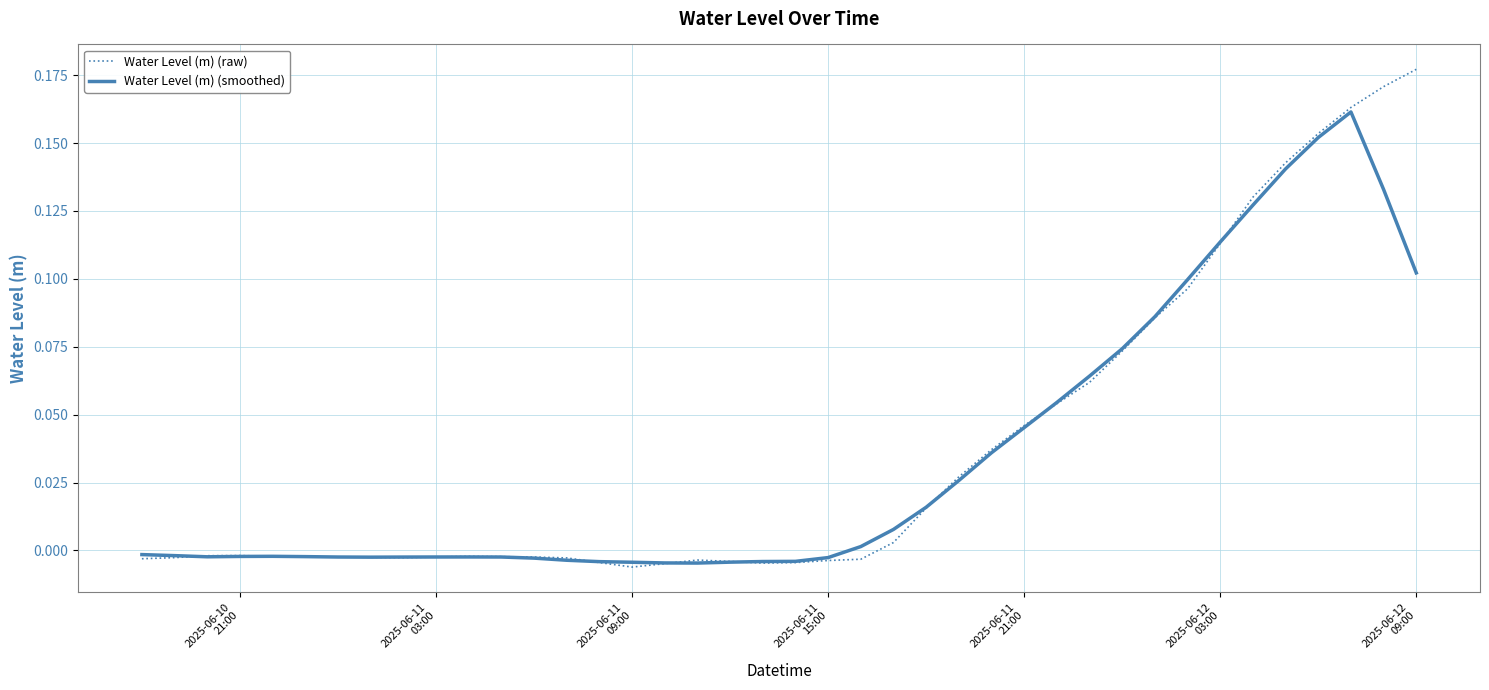

Which series has the largest range (max minus min)?

Water Level (m) (raw)